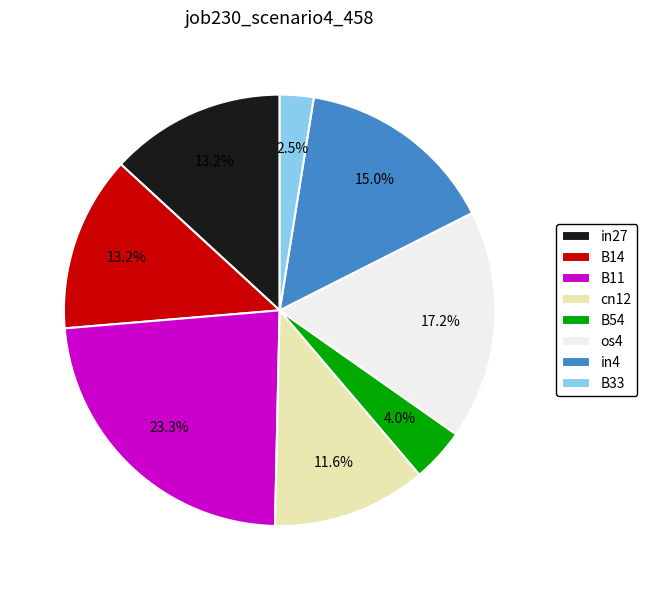

Which category has the smallest portion of the pie?

B33